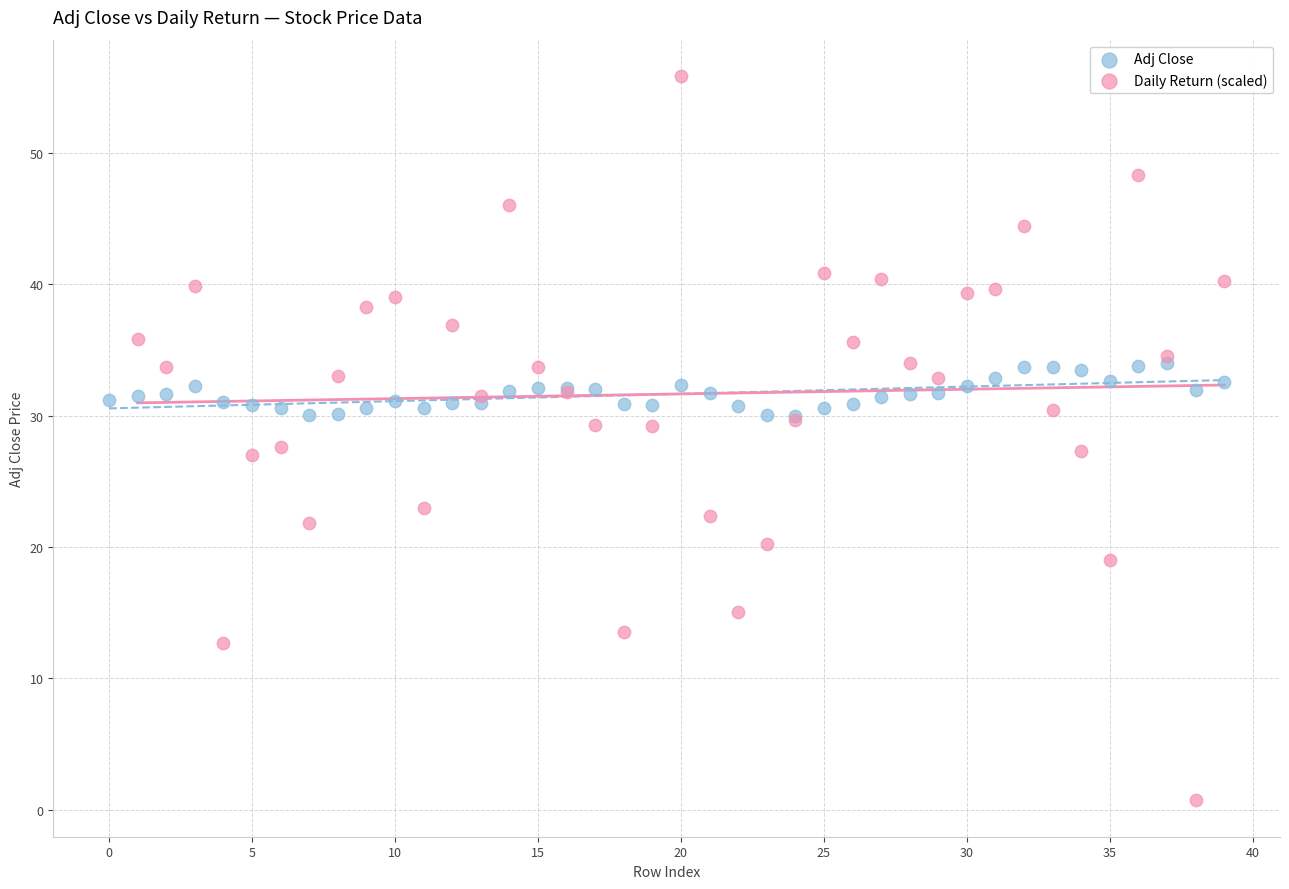

Which series has the largest Y range (max minus min)?

Daily Return (scaled)